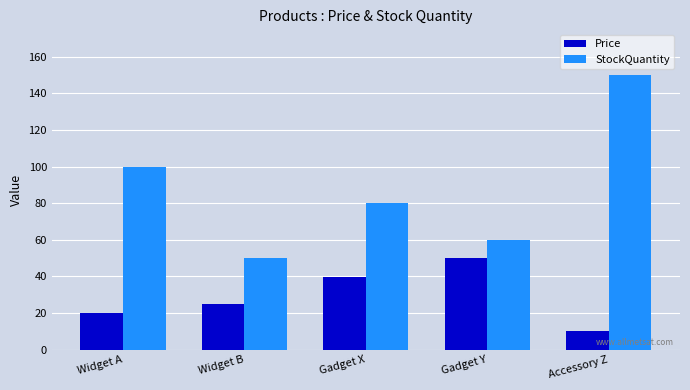

What are all the series names shown in the legend?

Price, StockQuantity